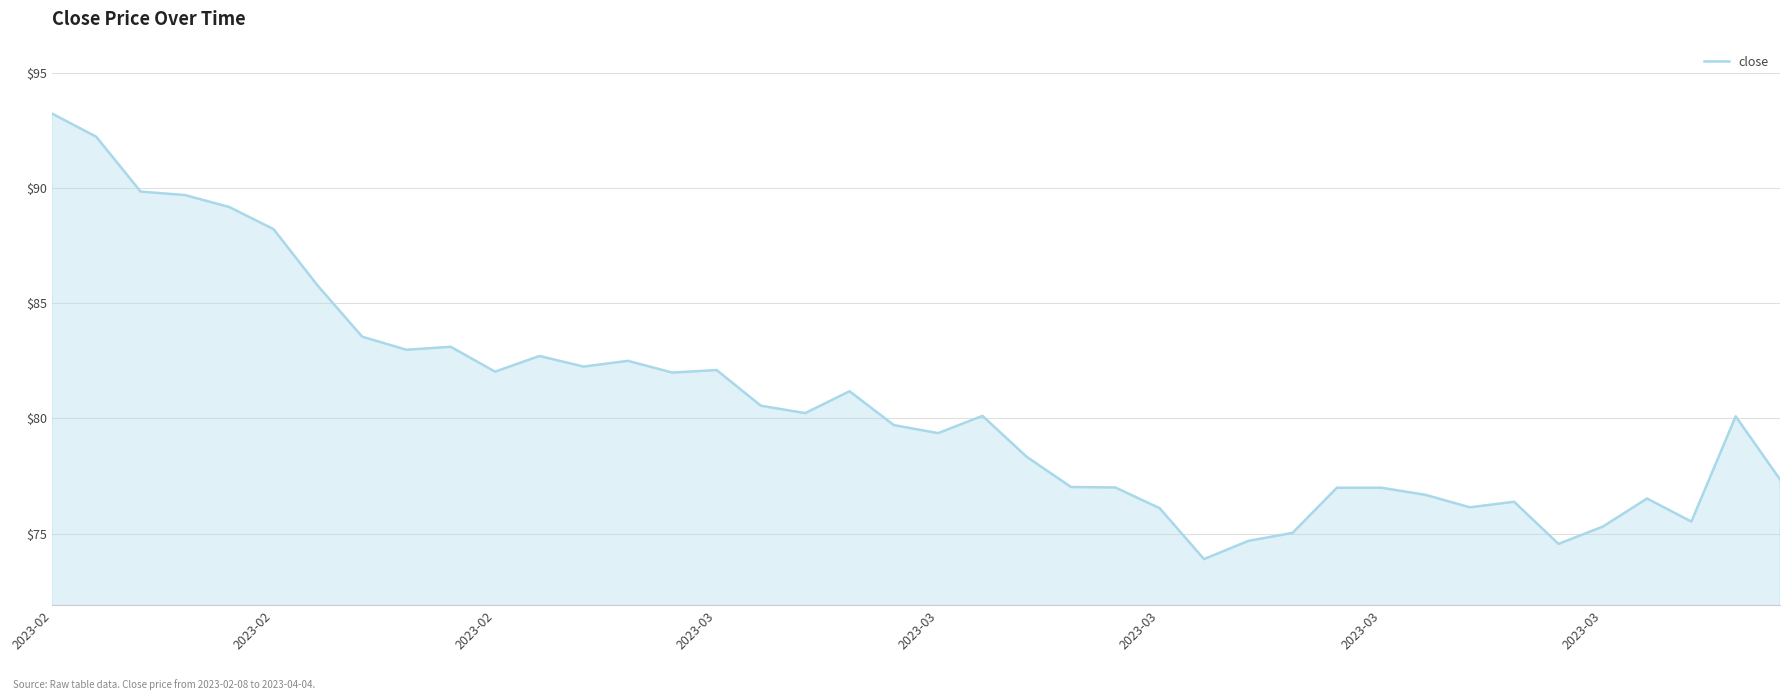

Does the chart have visible grid lines?

Yes